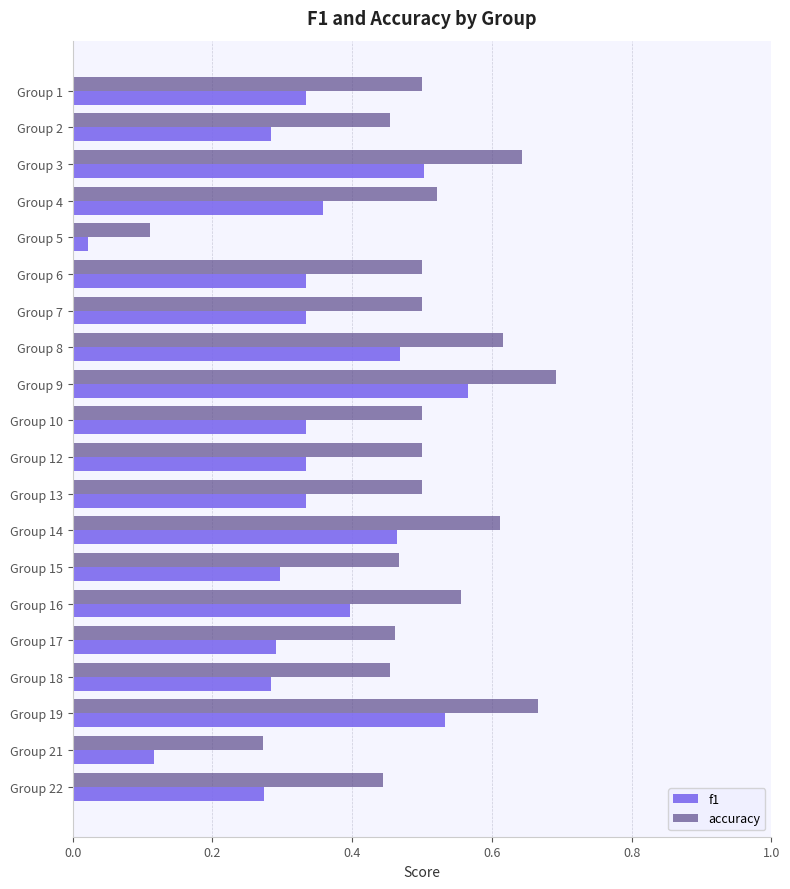

List the series in order of their overall mean, lowest first.

f1, accuracy